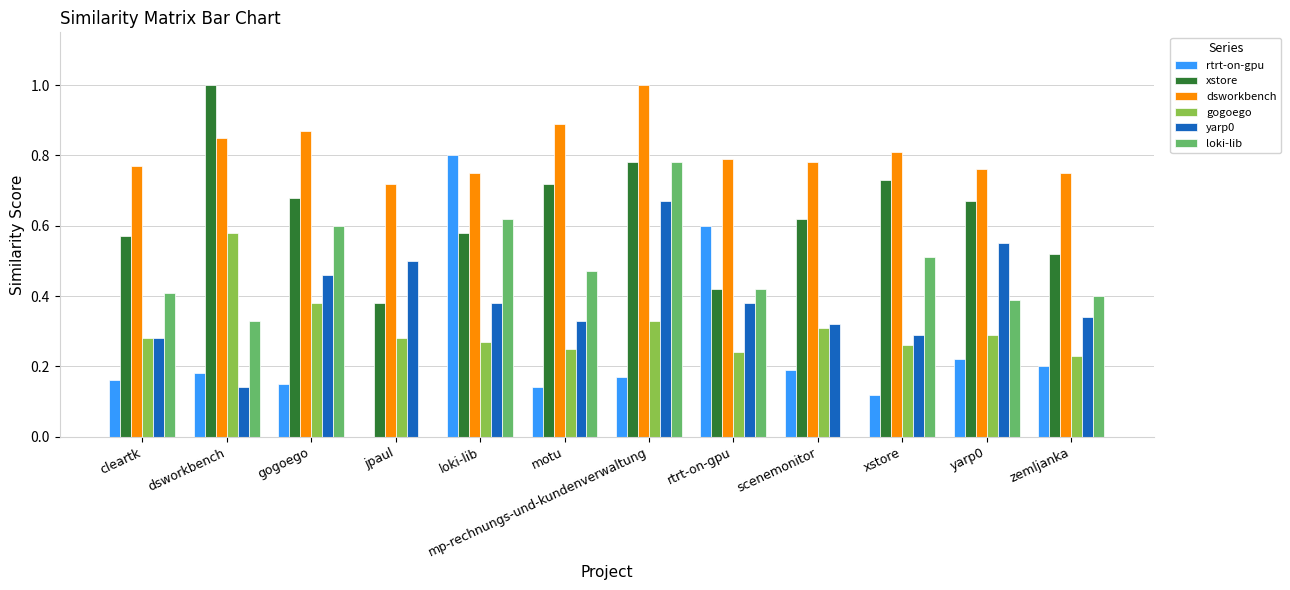

What is the sum of all rtrt-on-gpu values?

2.9